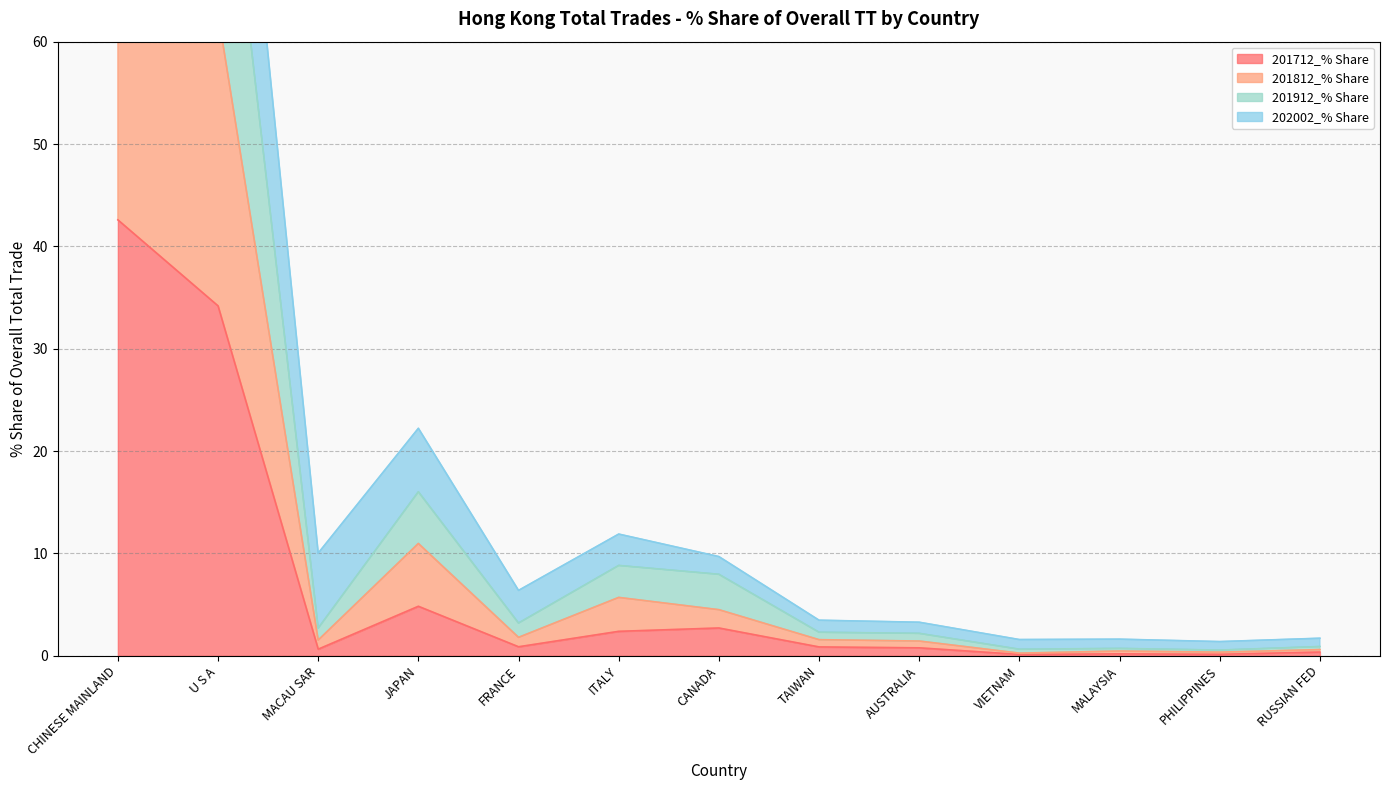

What is the label of the 1st point from the right?

RUSSIAN FED